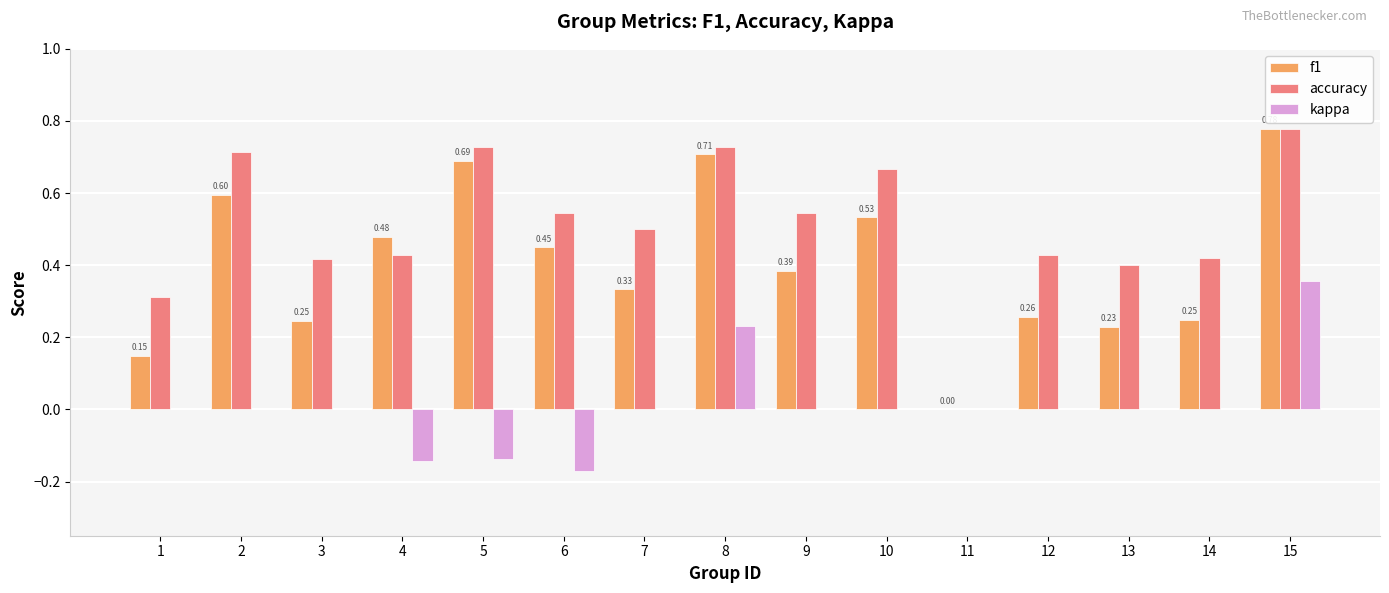

What is the total value across all series at 13?

0.6